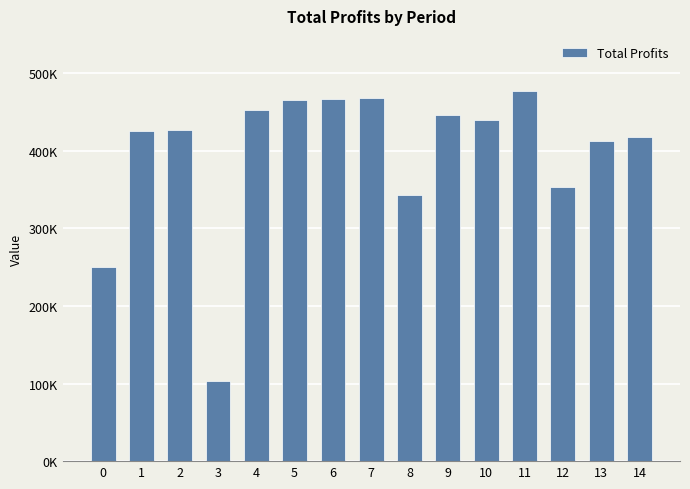

What is the change in value from 13 to 14?

+4929.1